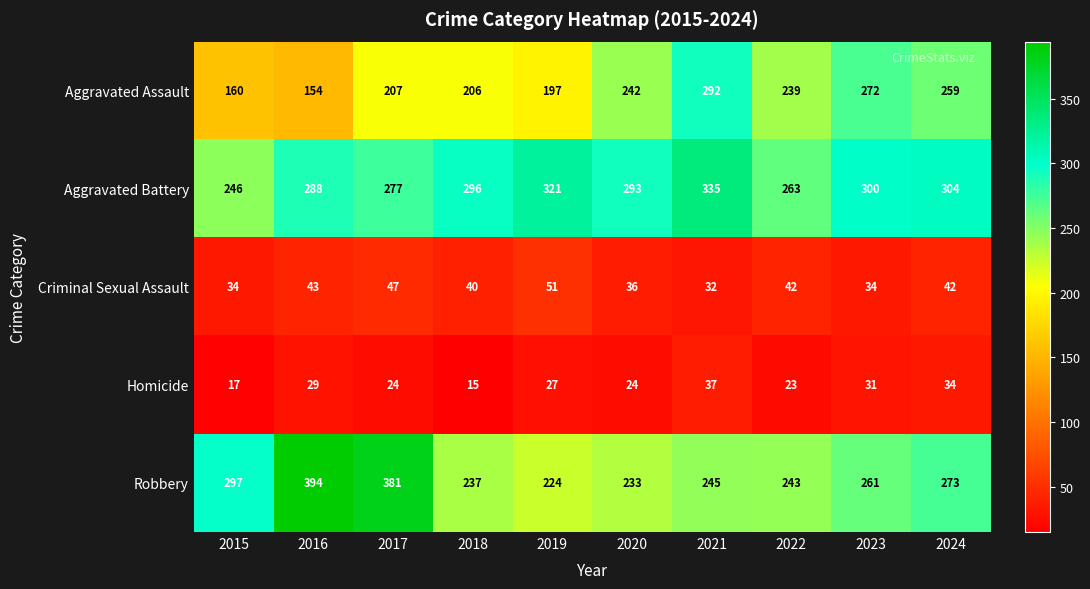

What is the difference between the Aggravated Assault values at 2016 and 2018?

52